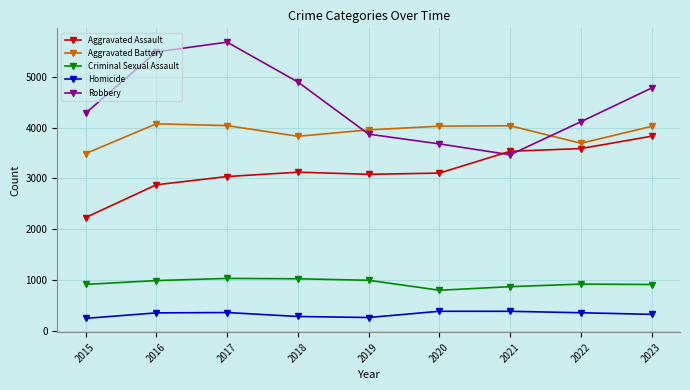

True or false: Criminal Sexual Assault and Homicide intersect in this chart.

False